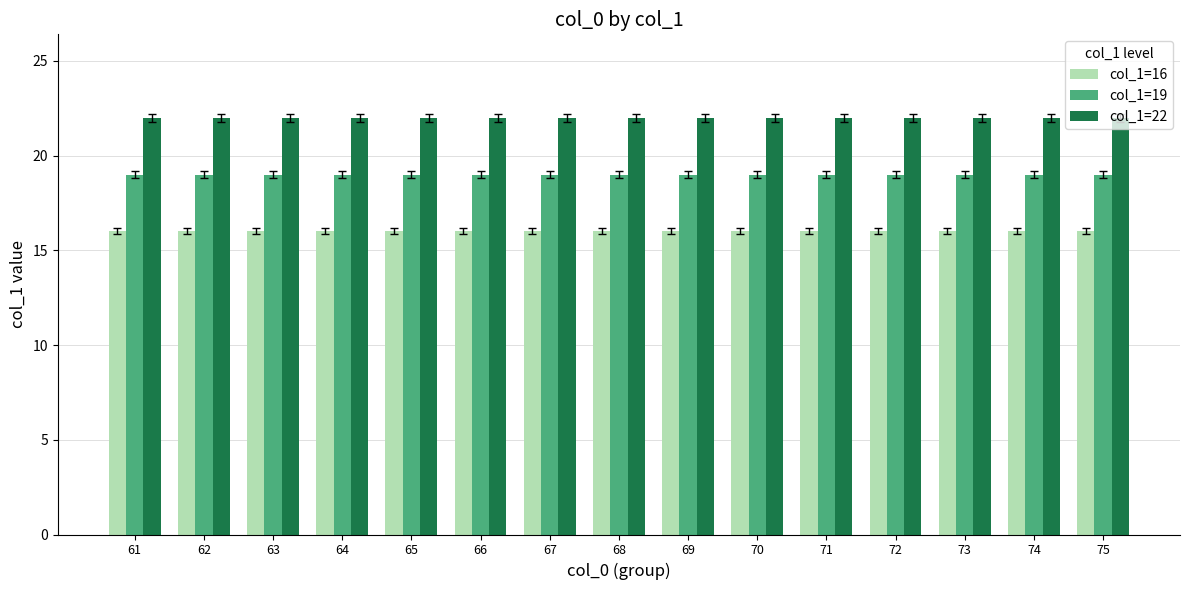

List the series in order of their overall mean, lowest first.

col_1=16, col_1=19, col_1=22